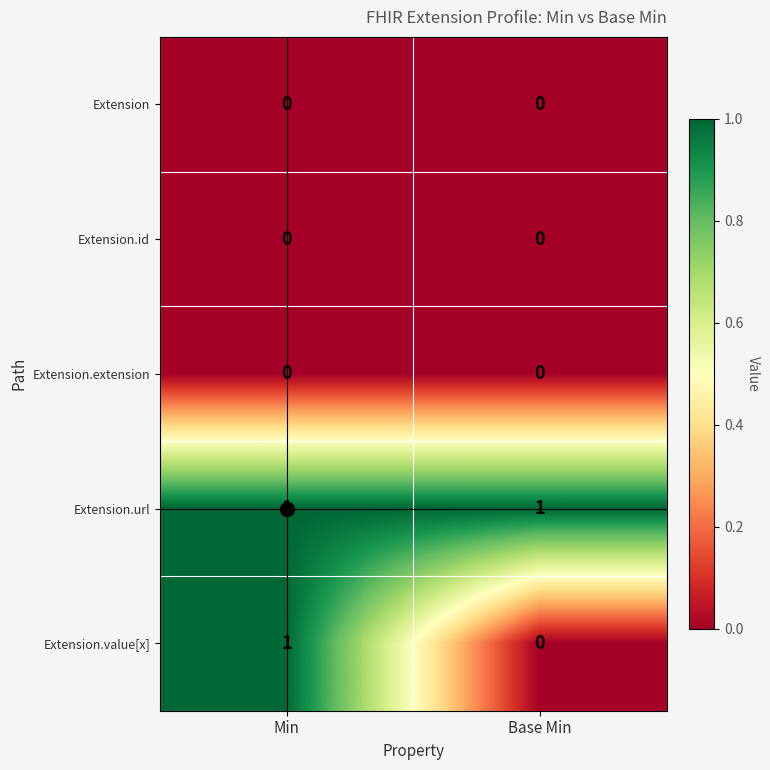

True or false: Extension.value[x] has a value of 1 at Base Min.

False